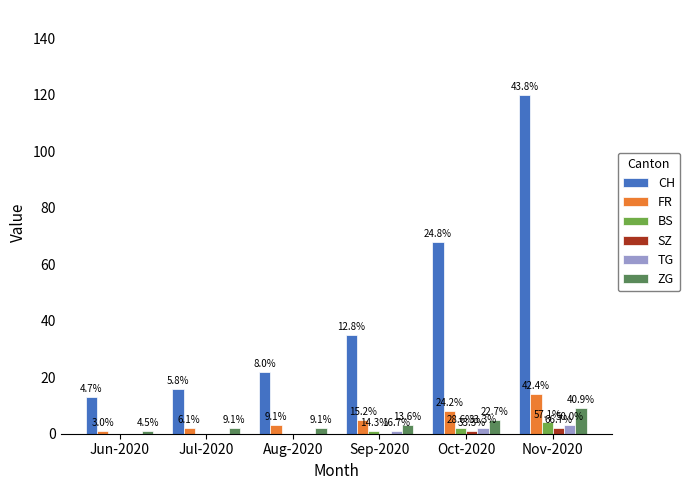

At which category is the sum across all series the highest?

Nov-2020